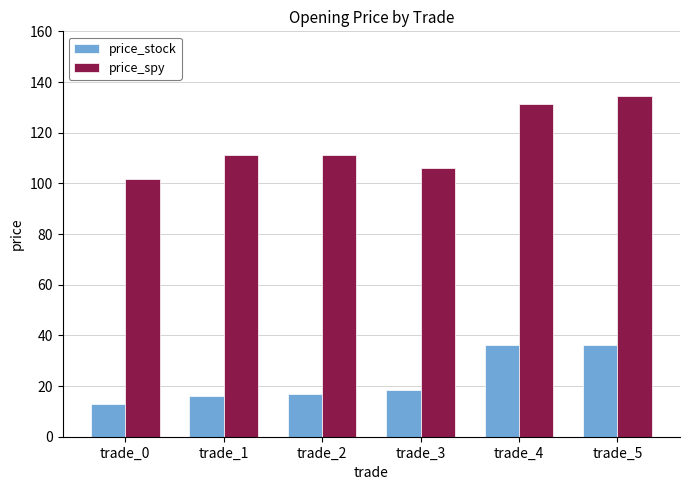

Is it true that price_spy equals 39.6 at trade_0?

False